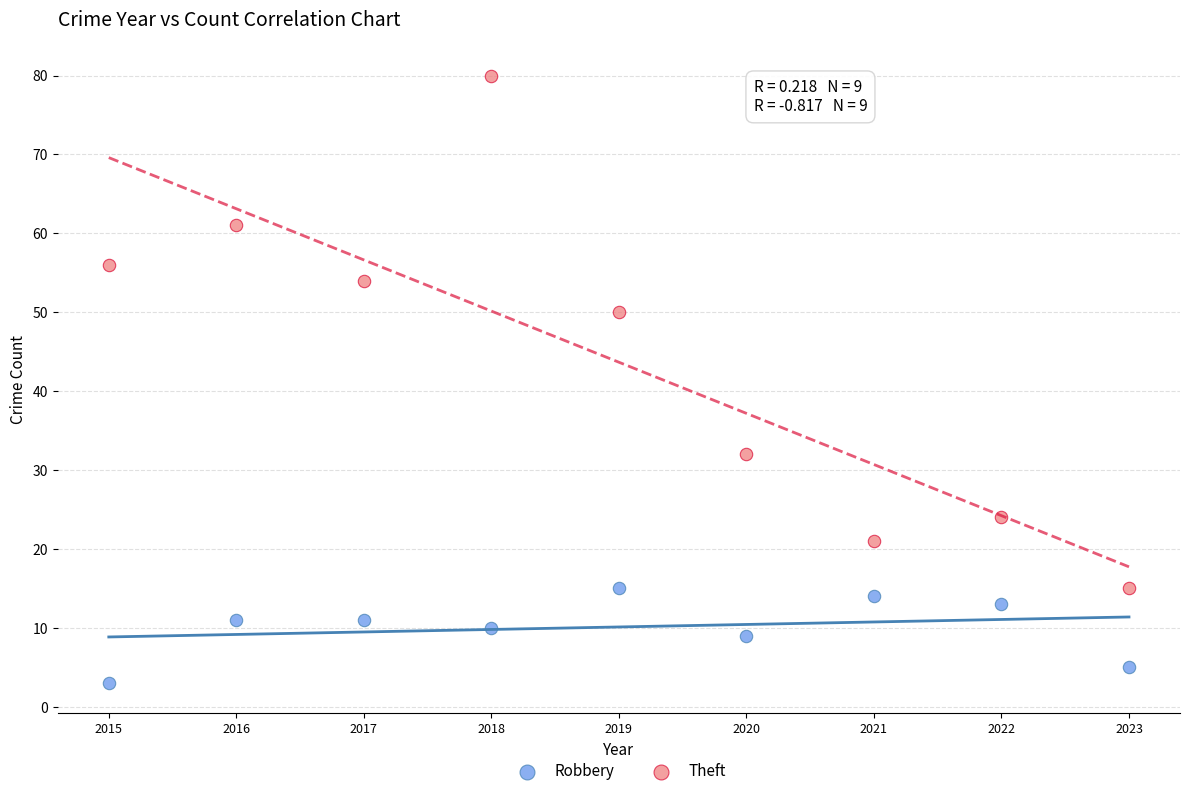

Which series has the widest spread of Y values?

Theft